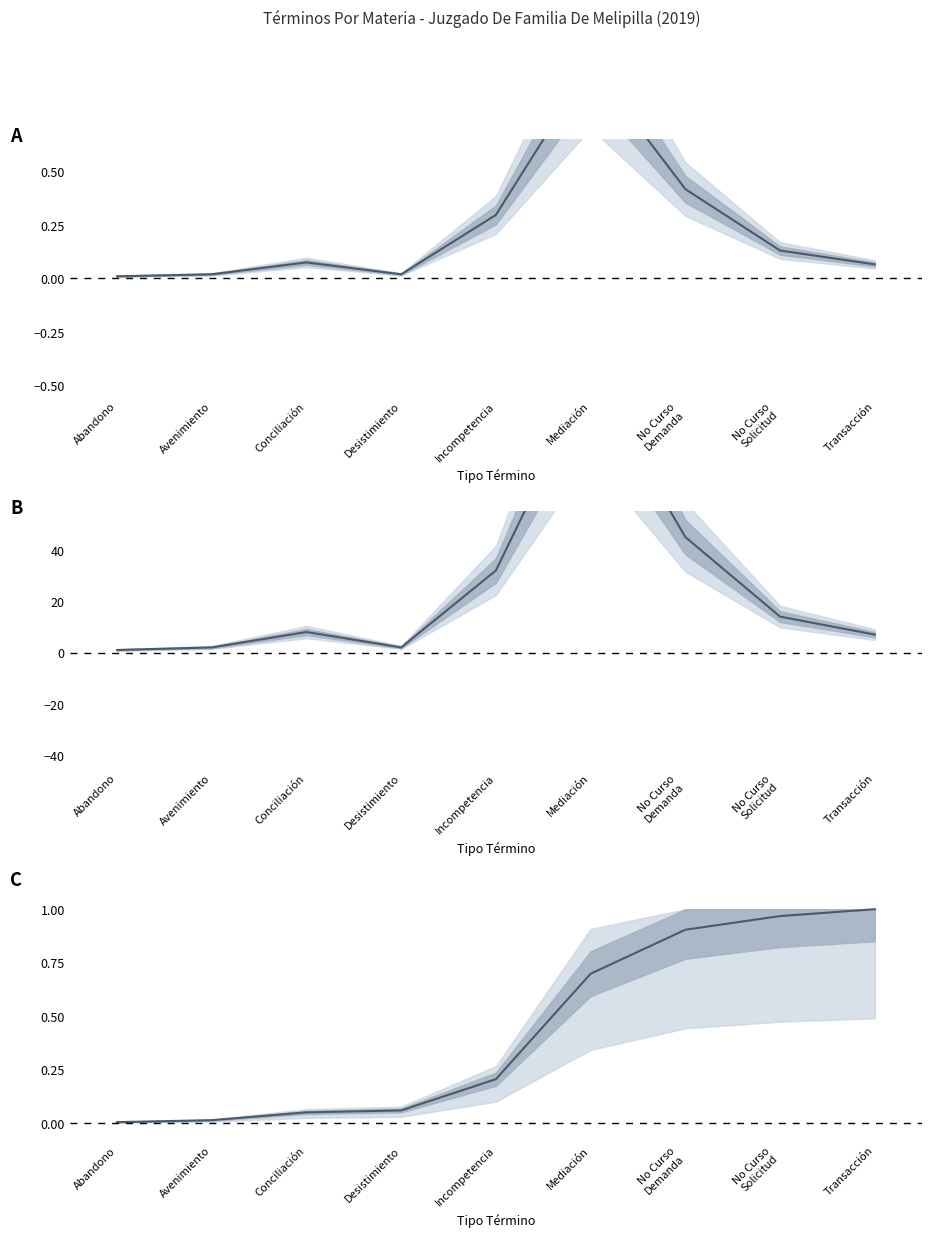

What is the label of the 4th point from the left?

Desistimiento